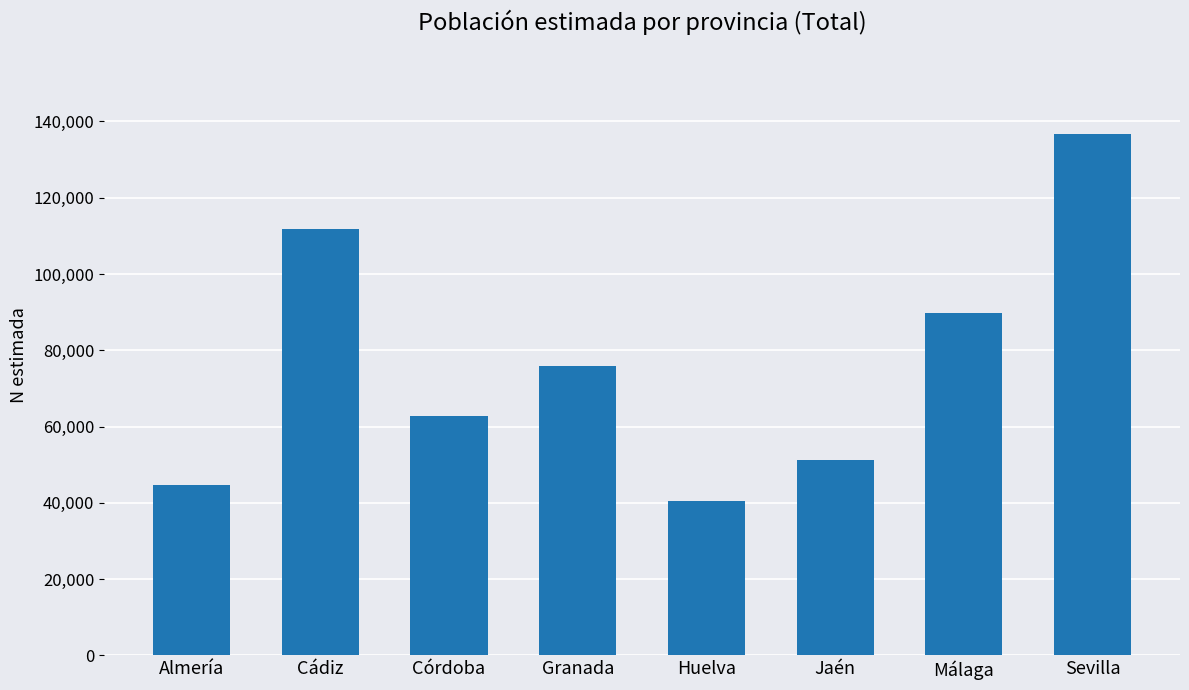

What is the difference between the second highest and second lowest values?

67167